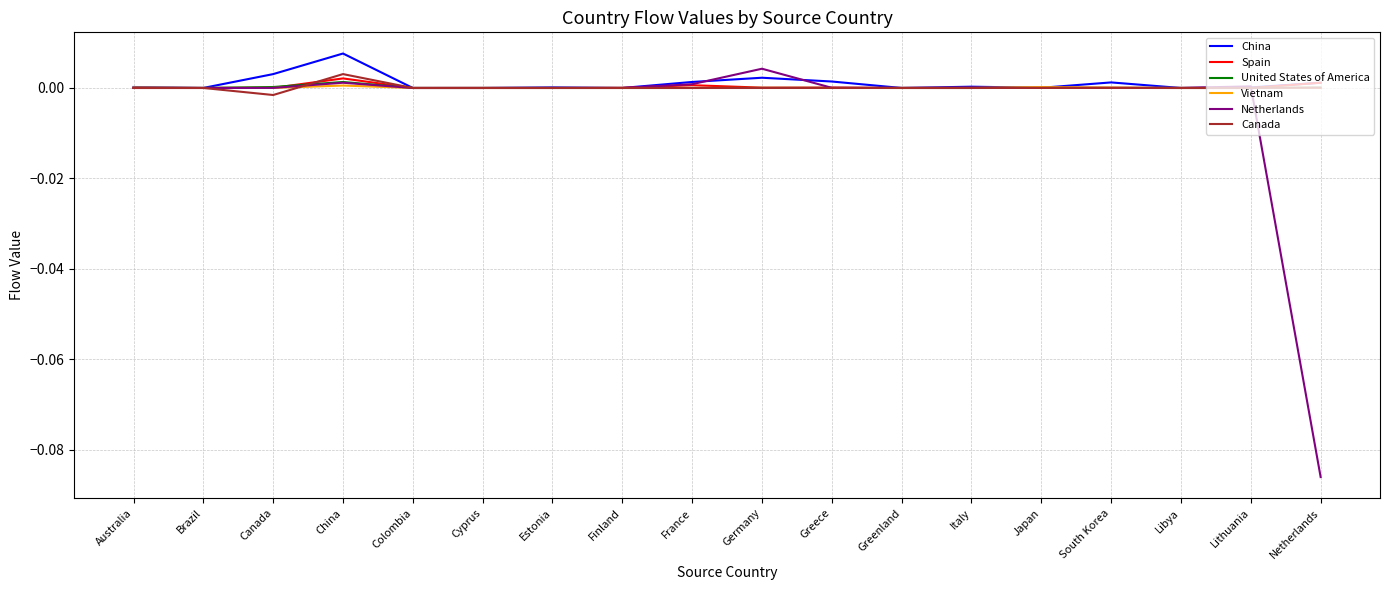

How many lines are shown in the chart?

6